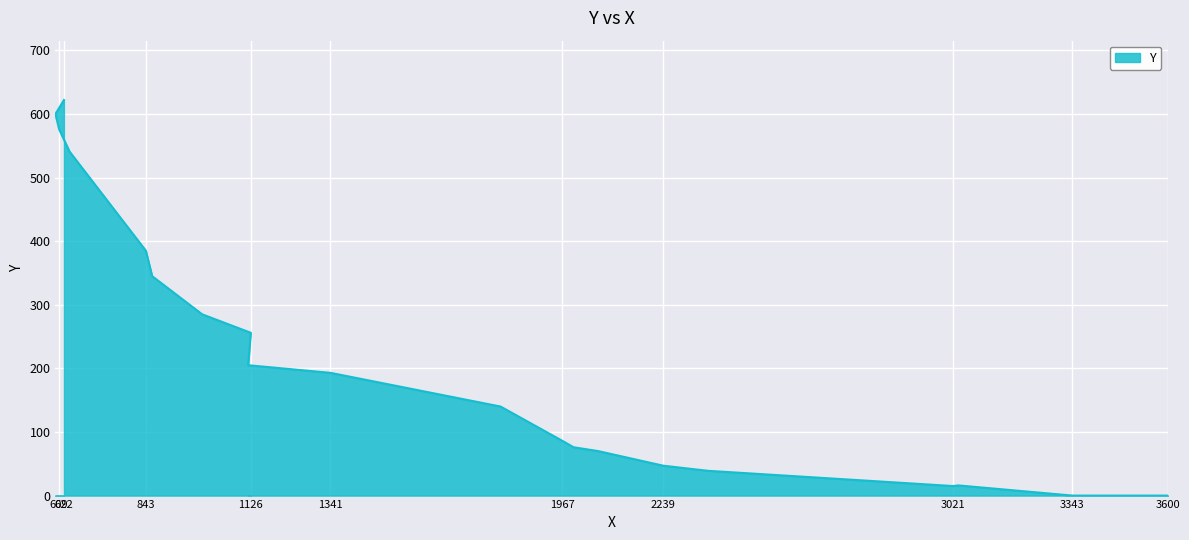

Which category has the highest value across all series?

622